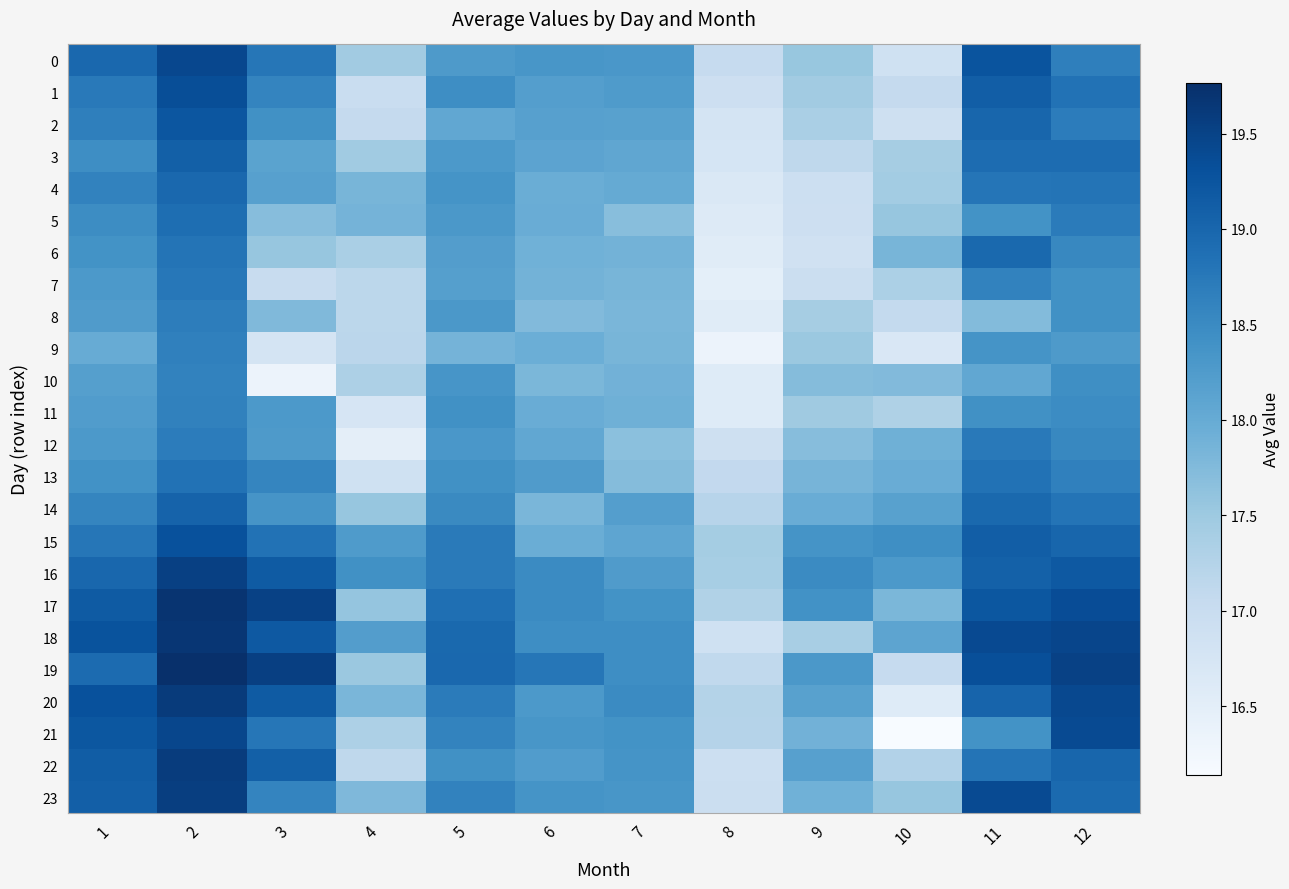

What is the total value across all series at 11?

451.9